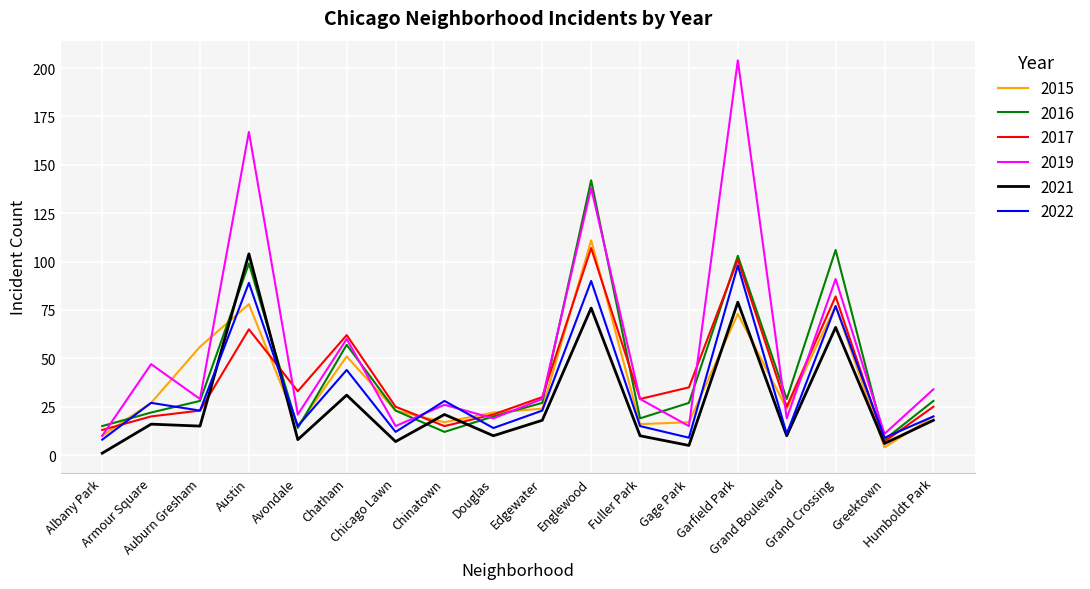

Where is the first local minimum for 2015?

Avondale